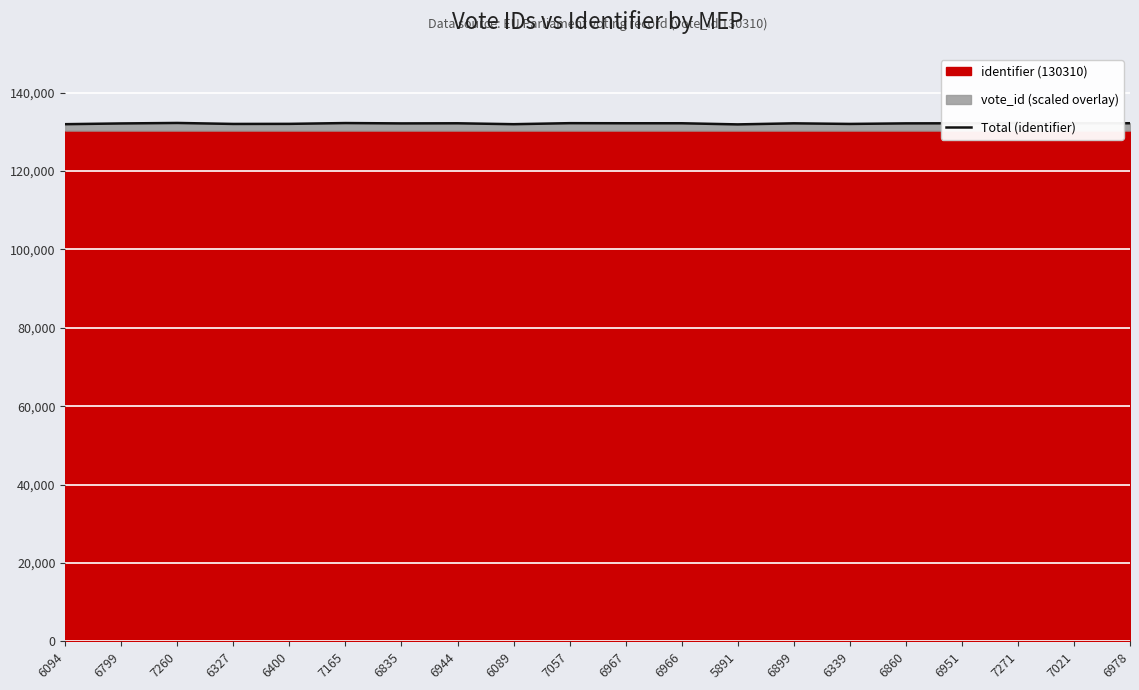

Where is the first local minimum?

6327